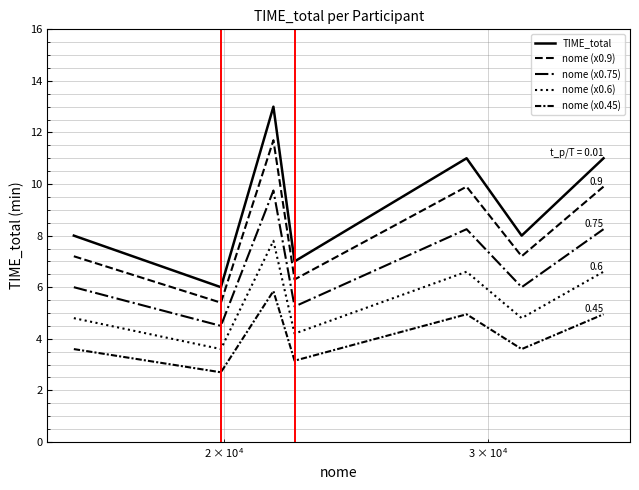

How many lines are shown in the chart?

5